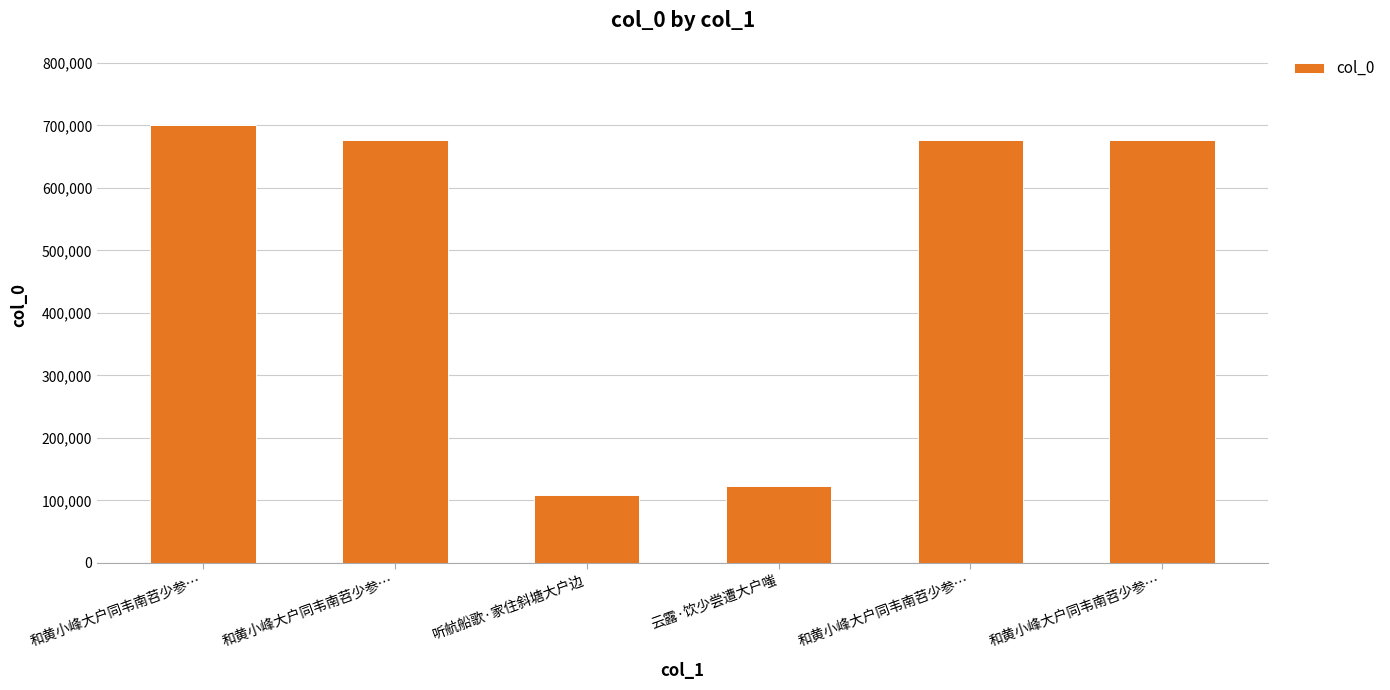

Which label corresponds to the smallest value in the chart?

听航船歌·家住斜塘大户边